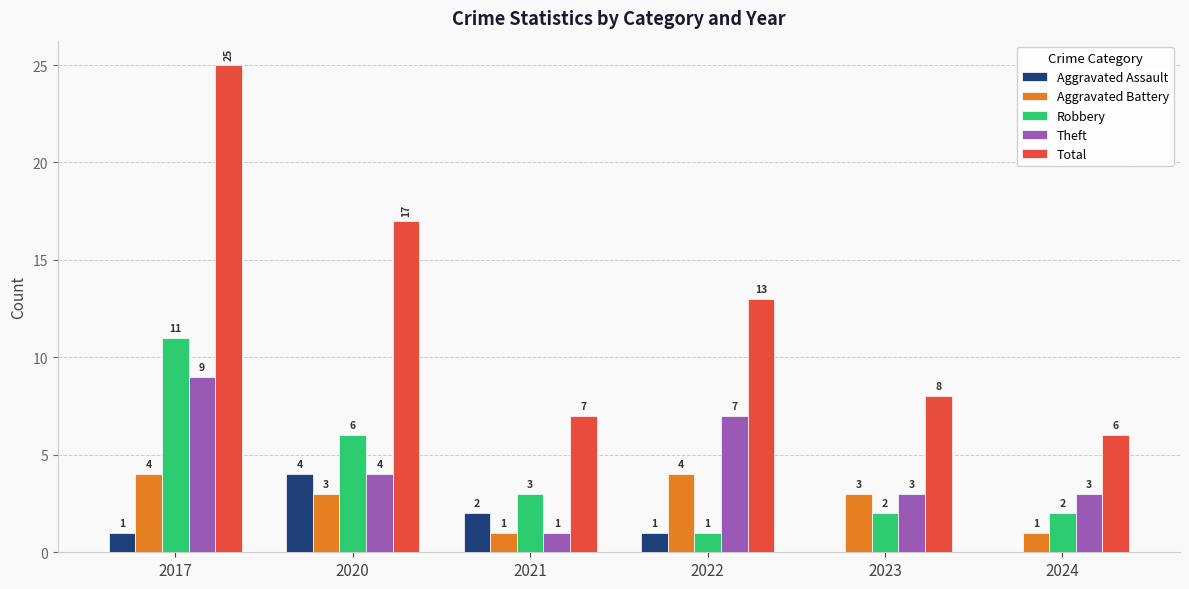

How many groups of bars are there?

6